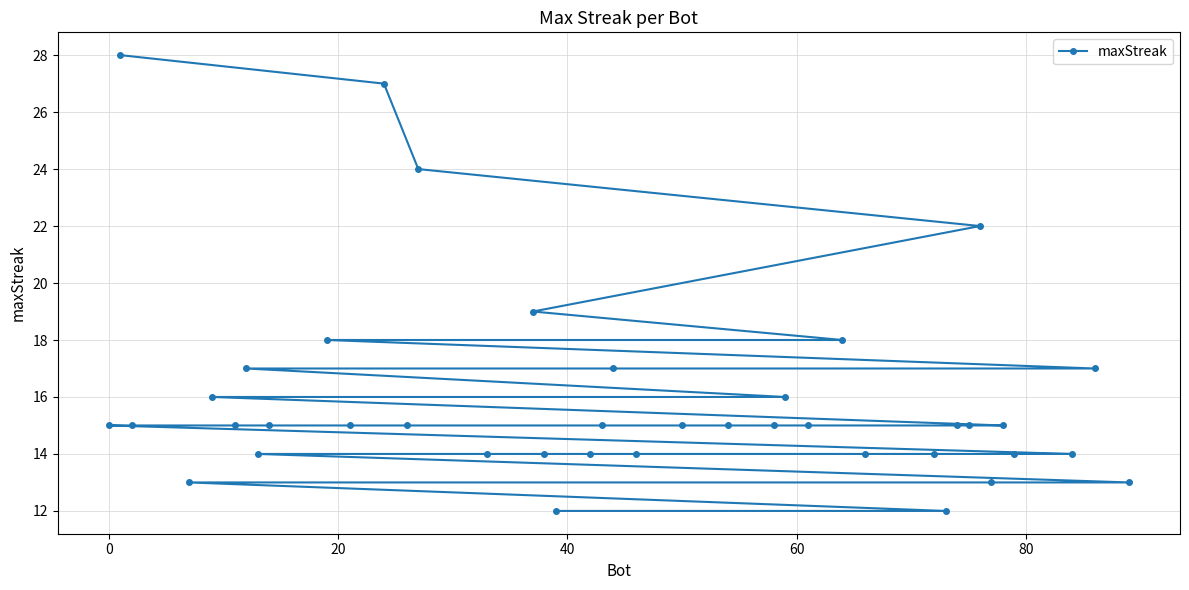

True or false: the data has more than 1 interior local peaks.

False